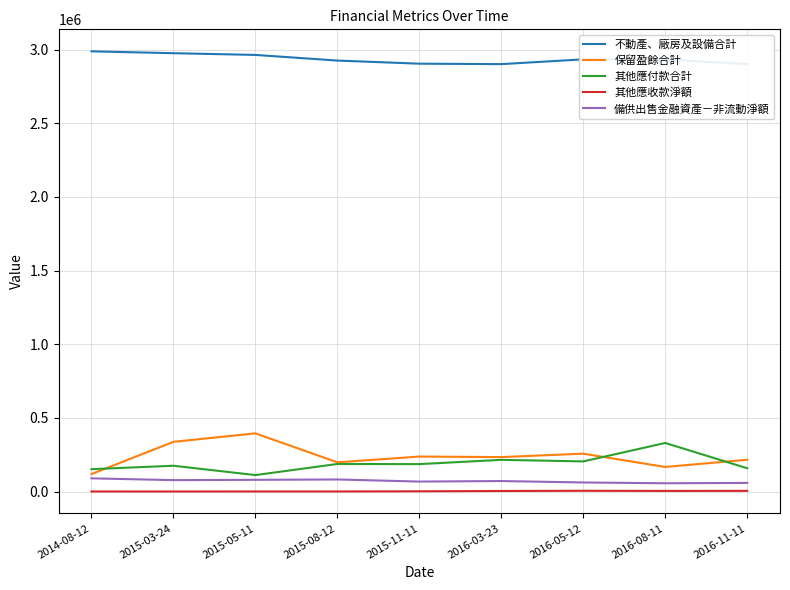

True or false: 不動產、廠房及設備合計 and 保留盈餘合計 cross at least once.

False